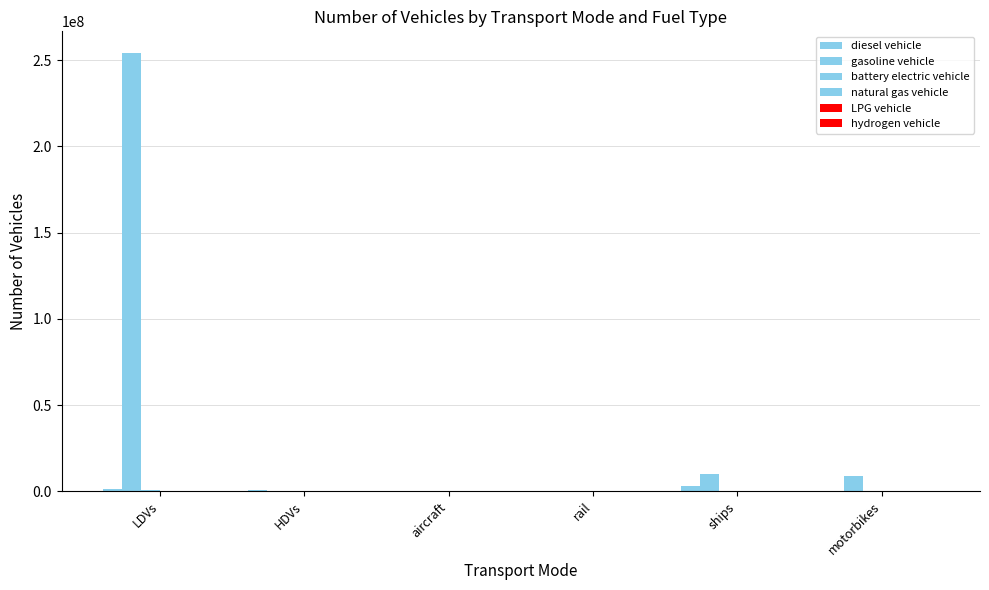

What is the total value across all series at ships?

12705000.4